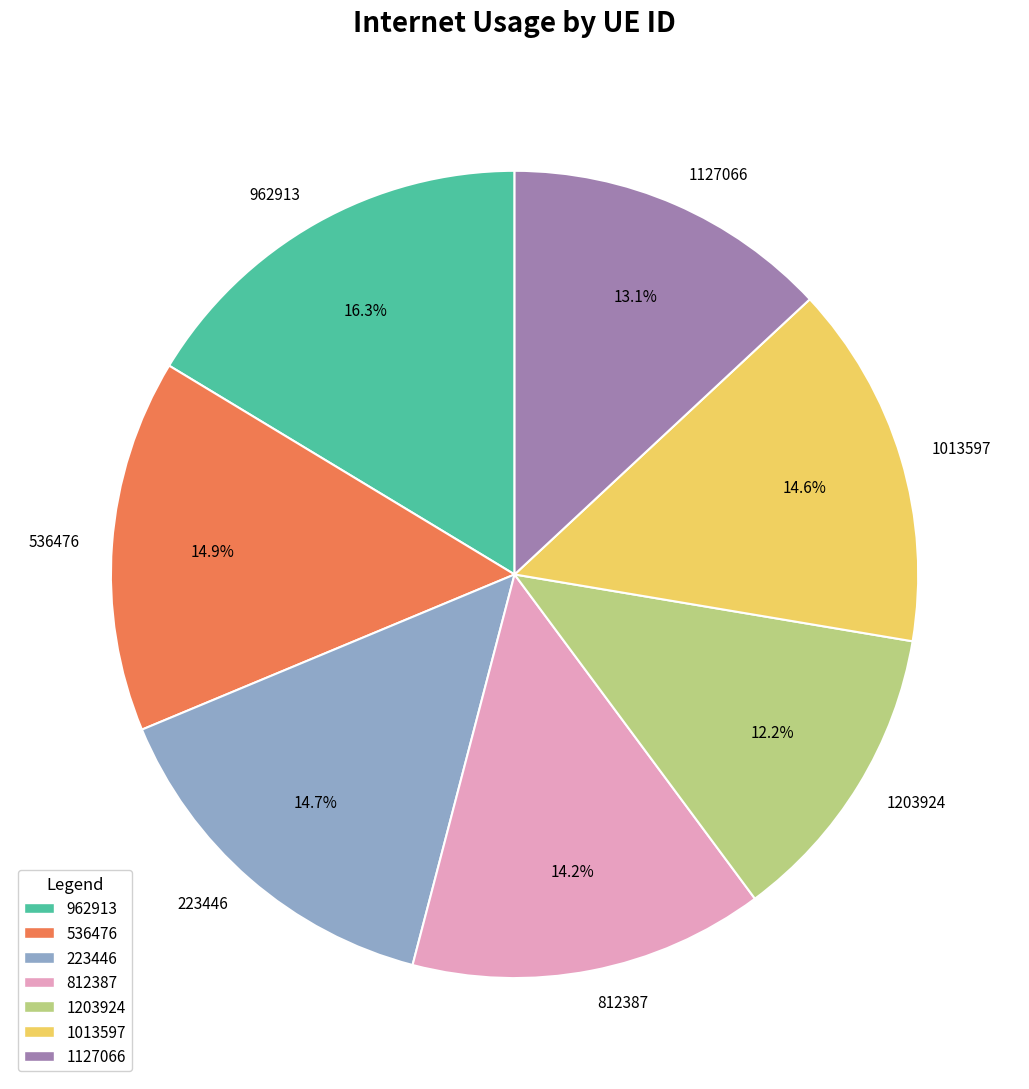

Which has a higher value, 1203924 or 962913?

962913